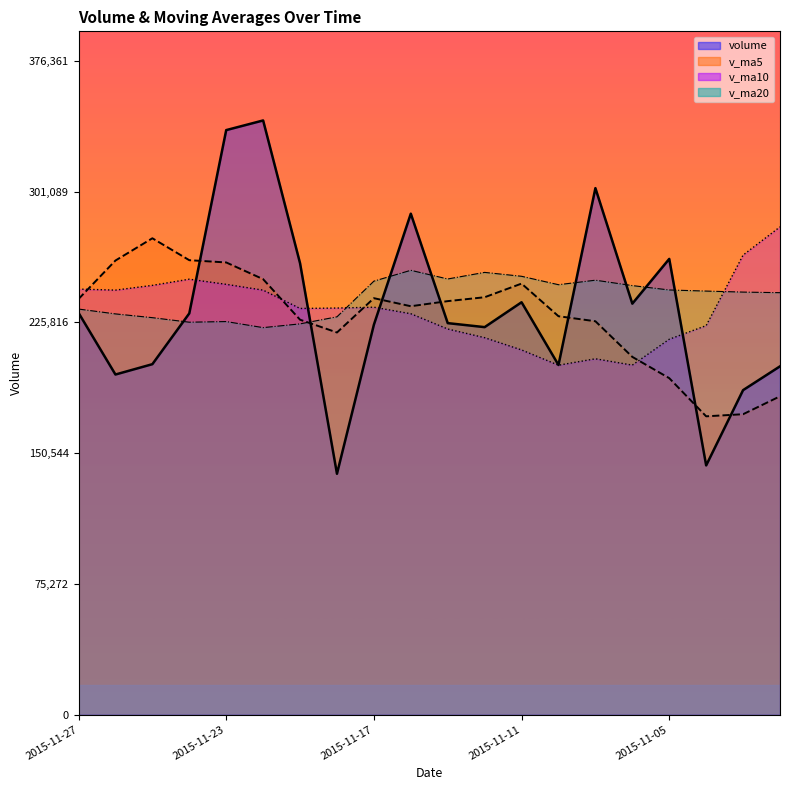

What is the value of the v_ma10 point at the 13th from the left?

209976.7